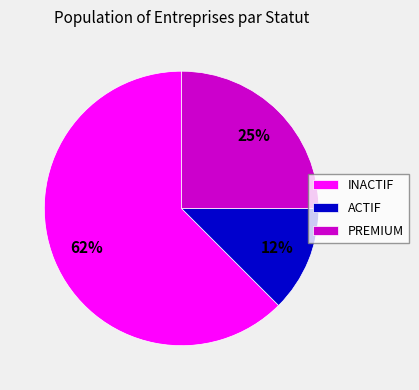

To the nearest percent, what is the average slice percentage?

33%